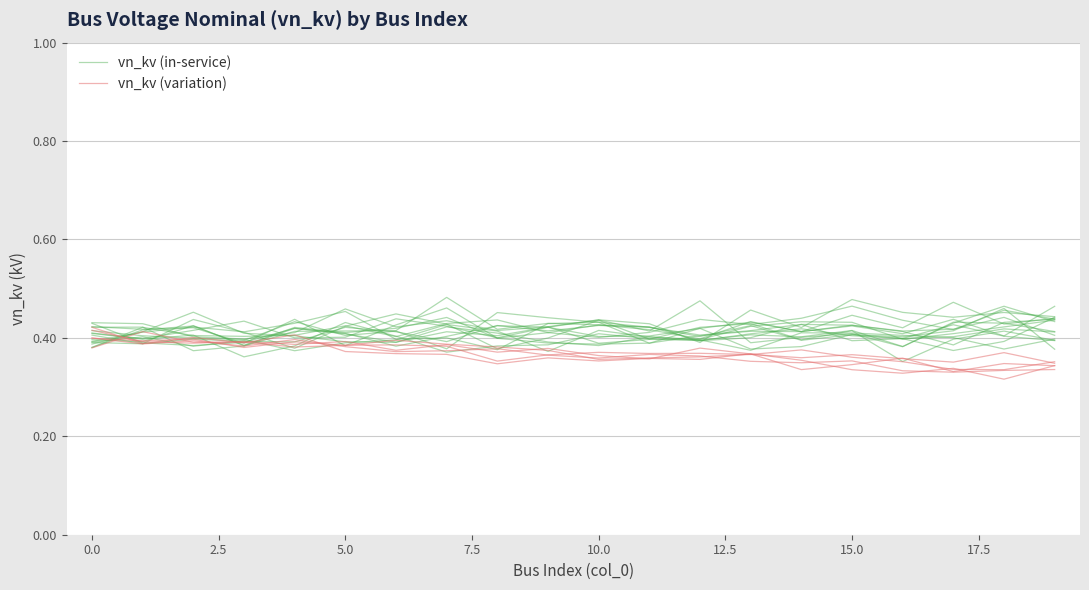

How many intersections are there between vn_kv (variation) and vn_kv (in-service)?

1